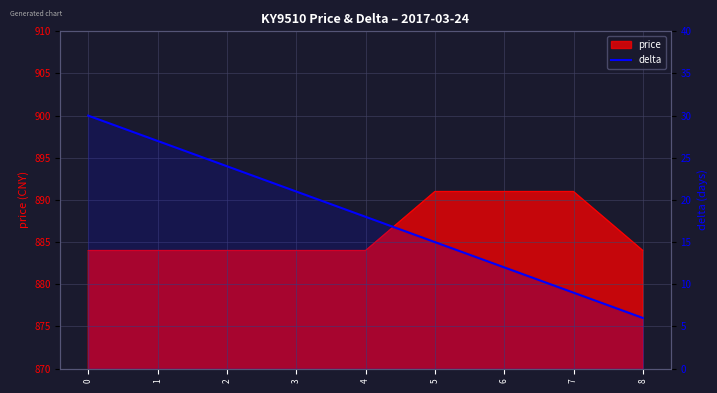

How many categories are shown in the chart?

9